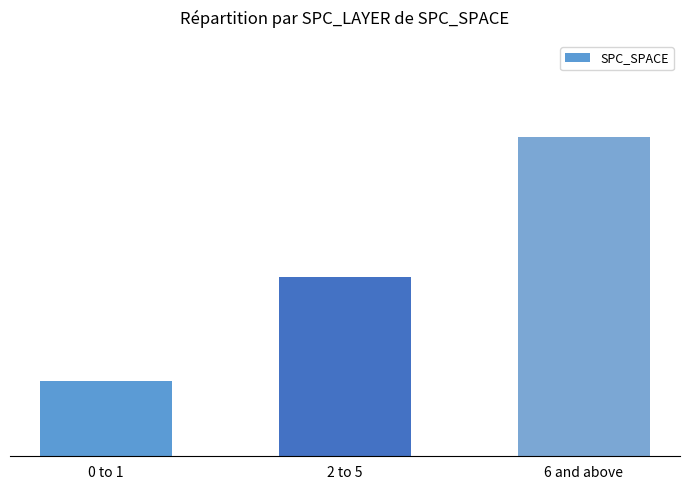

What is the greatest value displayed?

101.5